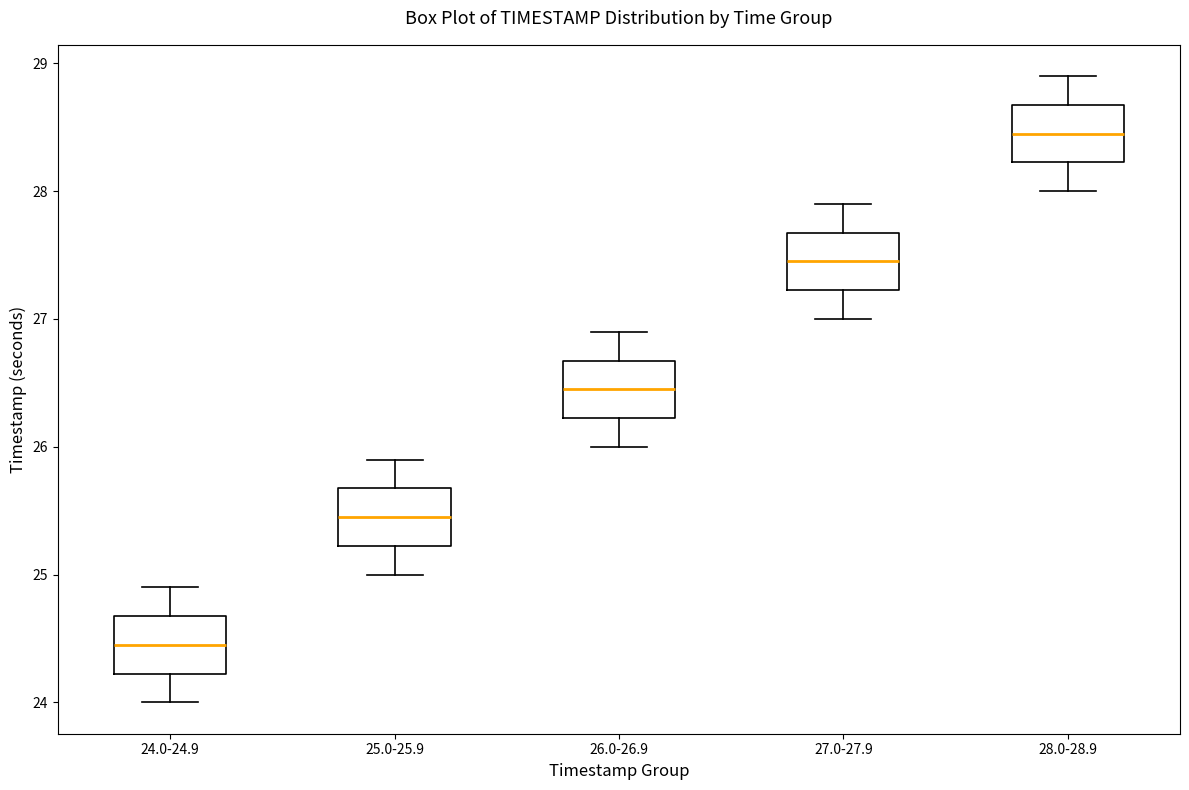

Reading left to right, read every box against the y-axis: the position of its median line, the range the box covers, and the ends of its whiskers. The values are not printed on the chart, so give them approximately, as read against the axis.

24.0-24.9: median 24.5, box 24.2 to 24.7, whiskers 24.0 to 24.9
25.0-25.9: median 25.5, box 25.2 to 25.7, whiskers 25.0 to 25.9
26.0-26.9: median 26.5, box 26.2 to 26.7, whiskers 26.0 to 26.9
27.0-27.9: median 27.5, box 27.2 to 27.7, whiskers 27.0 to 27.9
28.0-28.9: median 28.5, box 28.2 to 28.7, whiskers 28.0 to 28.9